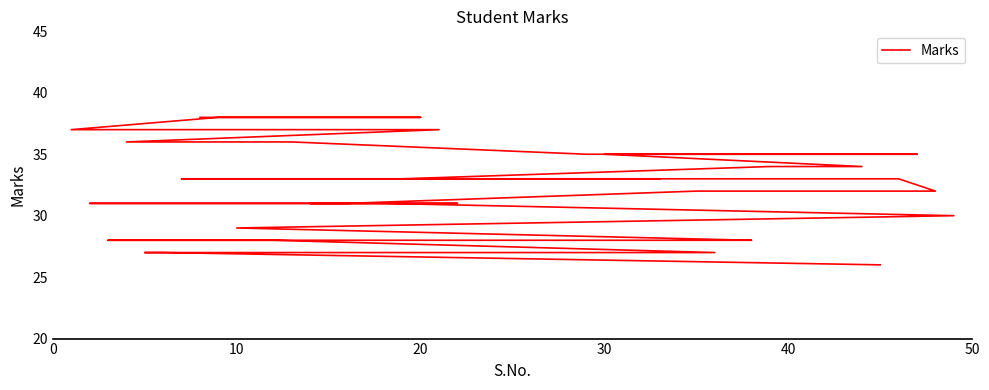

What is the average value?

32